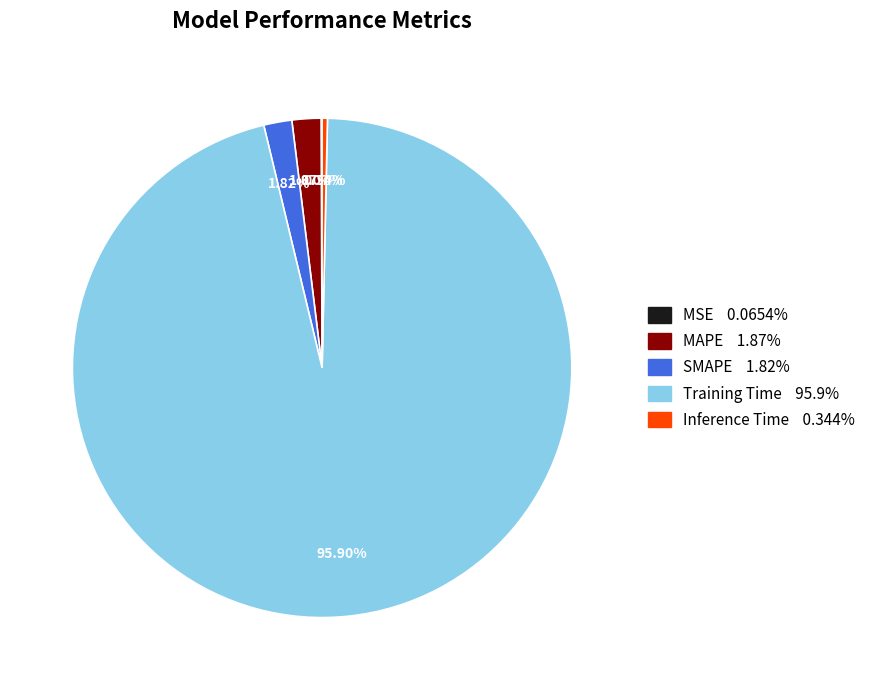

Combined, do Inference Time and SMAPE account for over 50%?

No